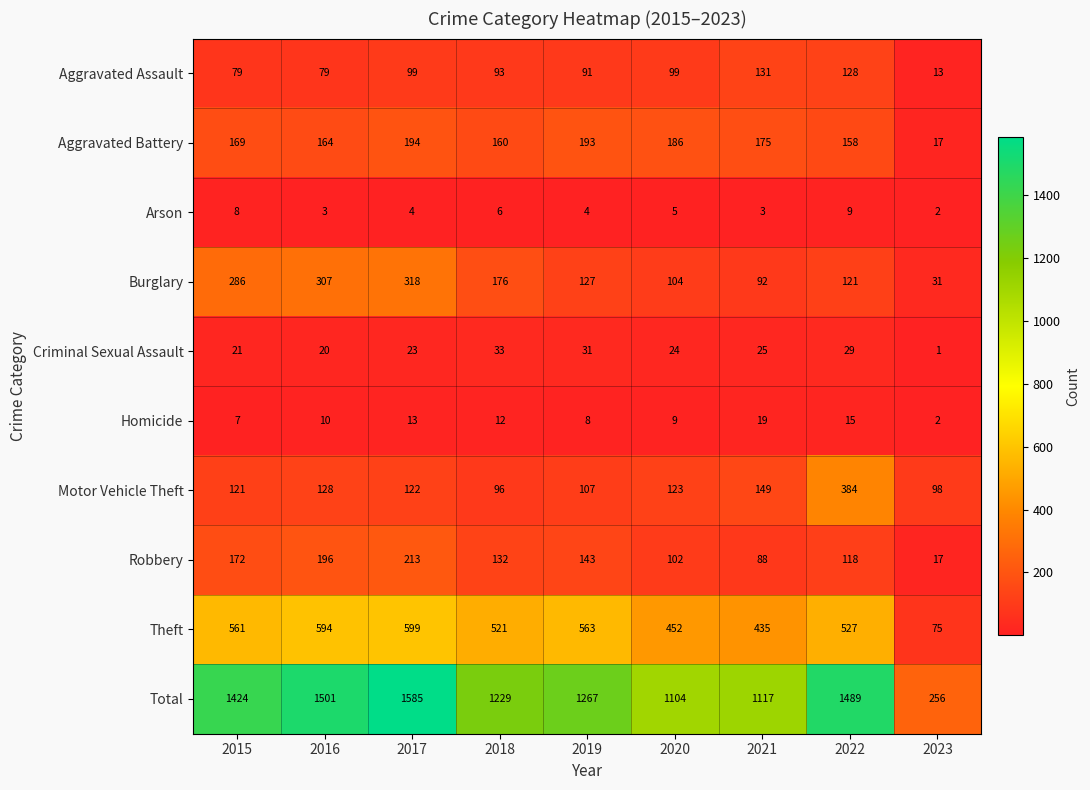

What is the difference between the Burglary values at 2022 and 2021?

29